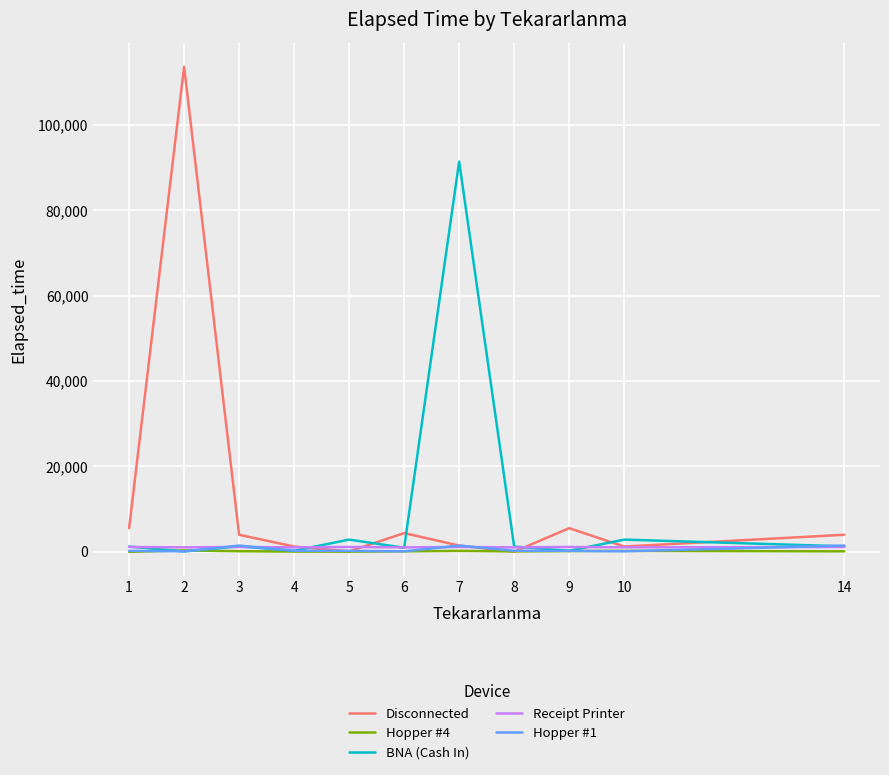

What is the average value of the BNA (Cash In) series?

9419